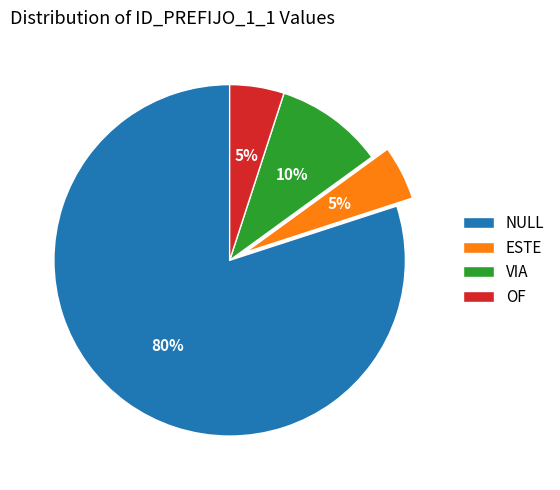

Which slice is the largest?

NULL